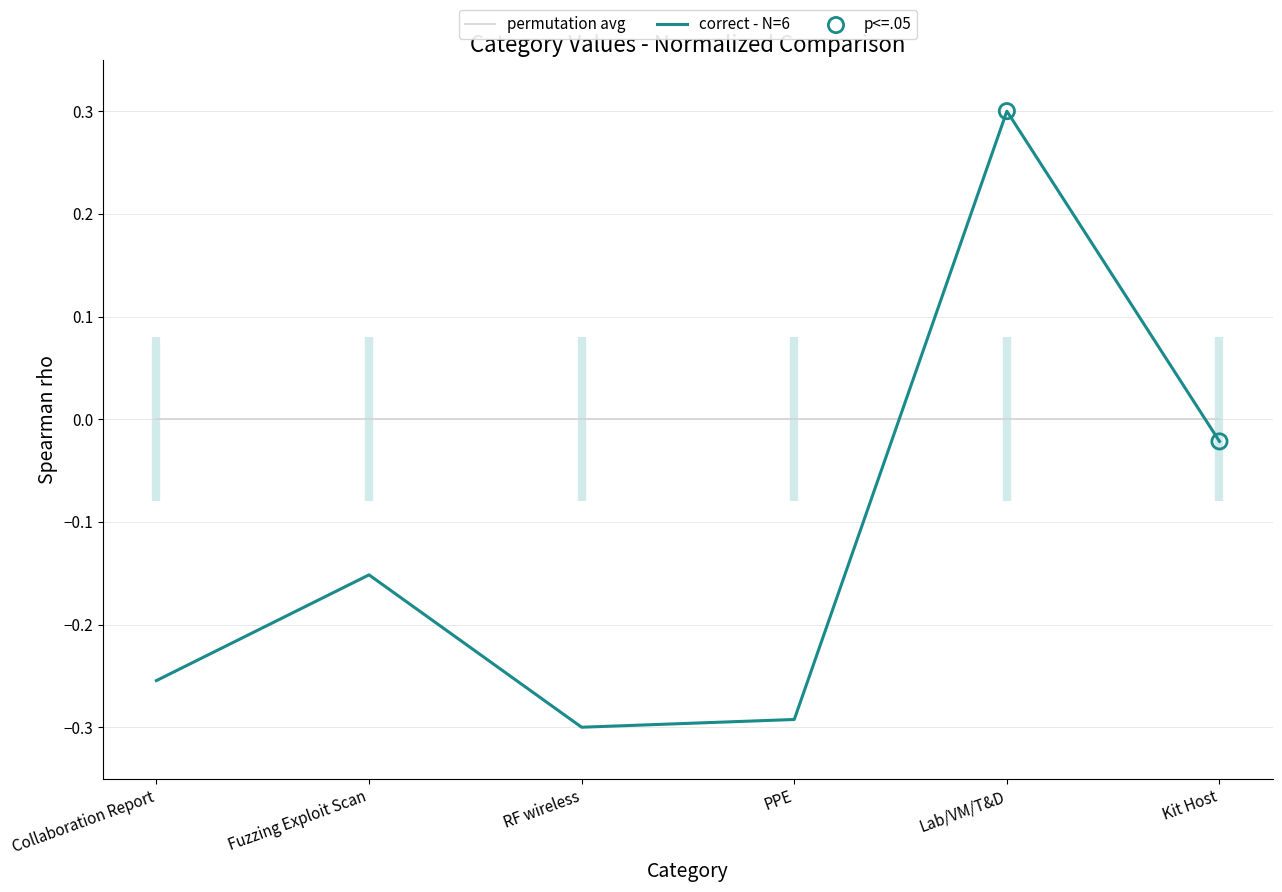

What value does the correct - N=6 series have at Lab/VM/T&D?

0.3